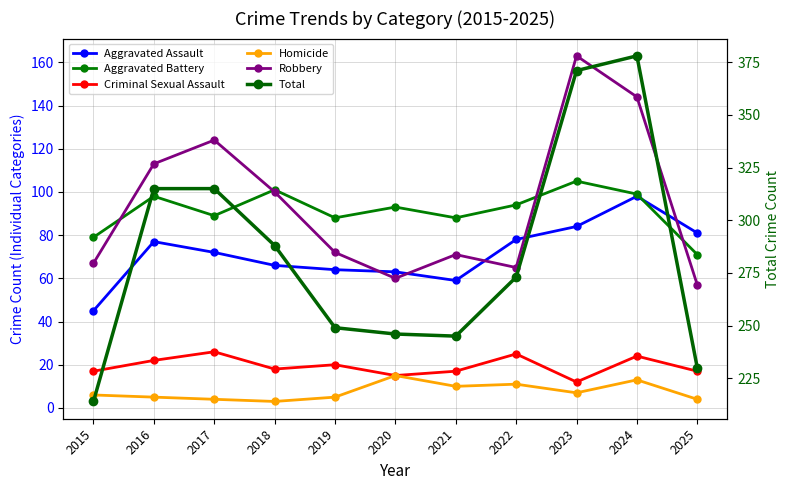

What are all the series names shown in the legend?

Aggravated Assault, Aggravated Battery, Criminal Sexual Assault, Homicide, Robbery, Total